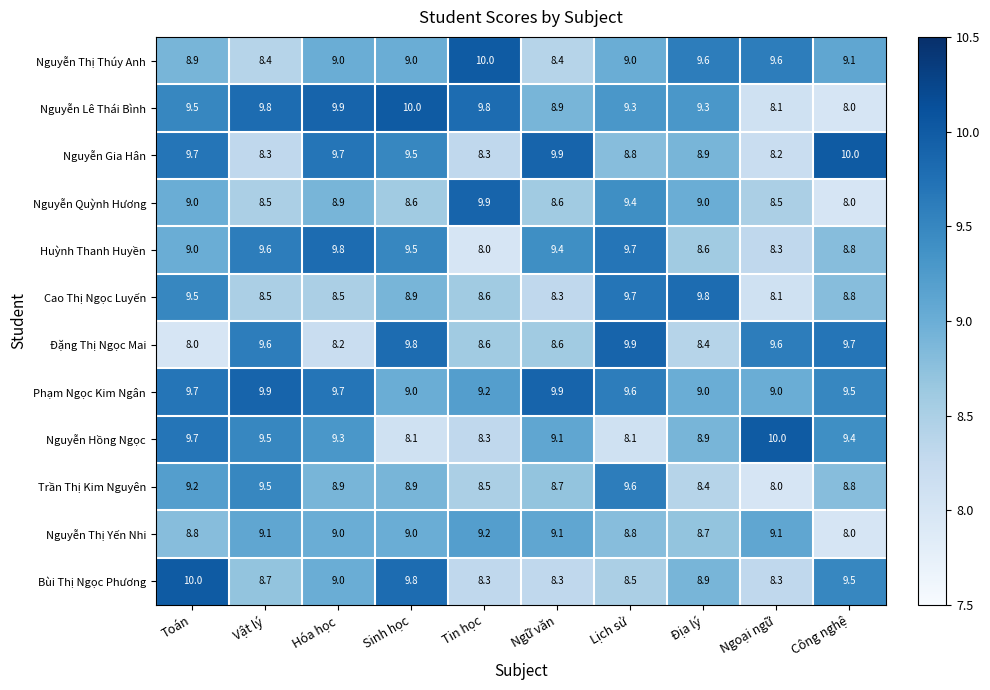

What is the average value of the Huỳnh Thanh Huyền series?

9.1